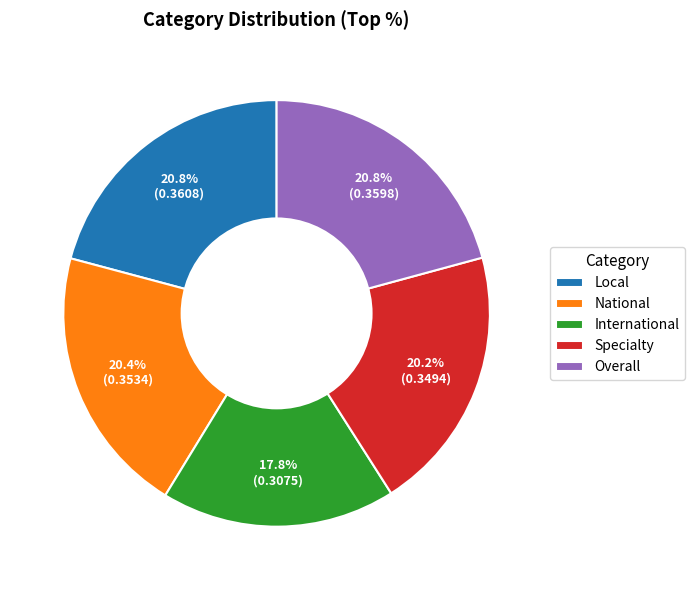

How many segments does this pie chart have?

5